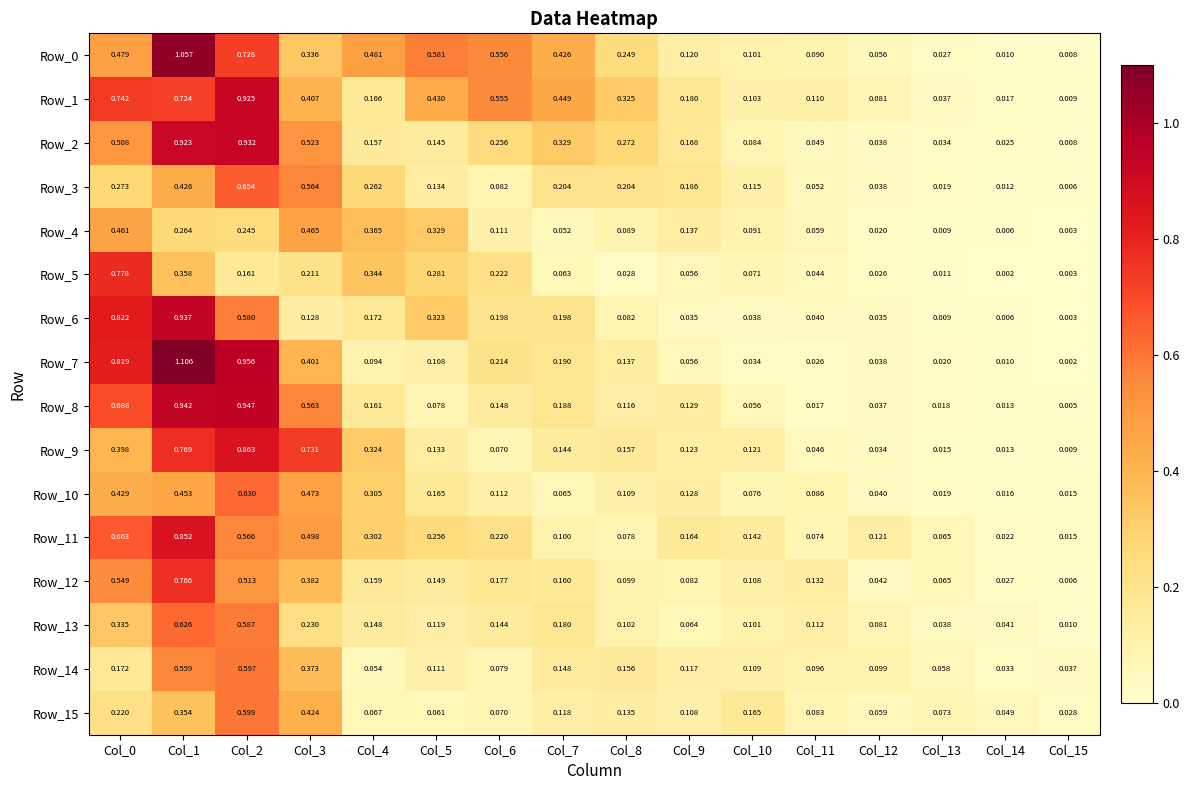

At which category is the sum across all series the highest?

Col_1